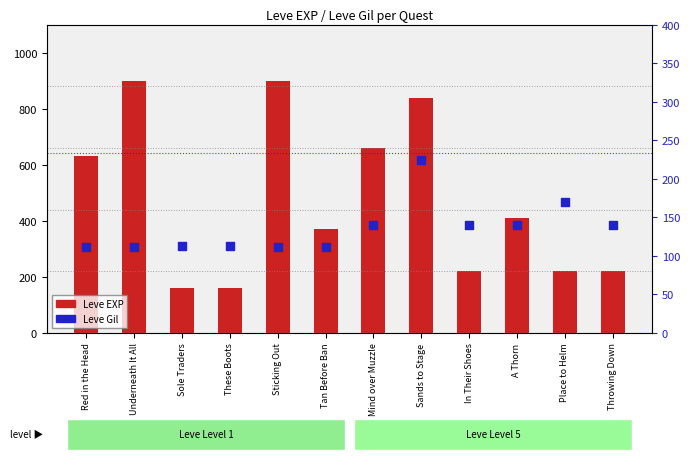

At how many categories does at least one series exceed 318?

7